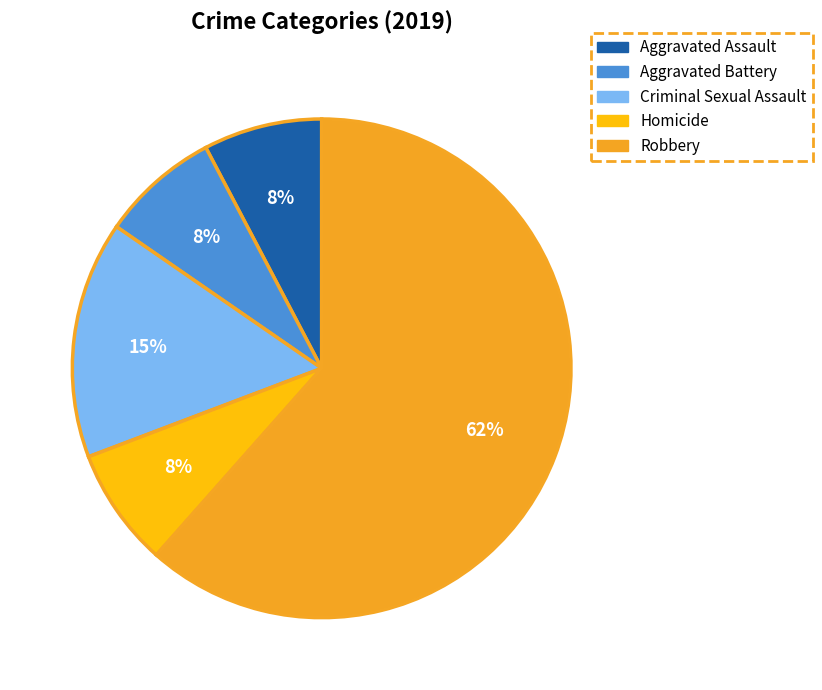

True or false: Aggravated Battery accounts for 1% of the total.

False